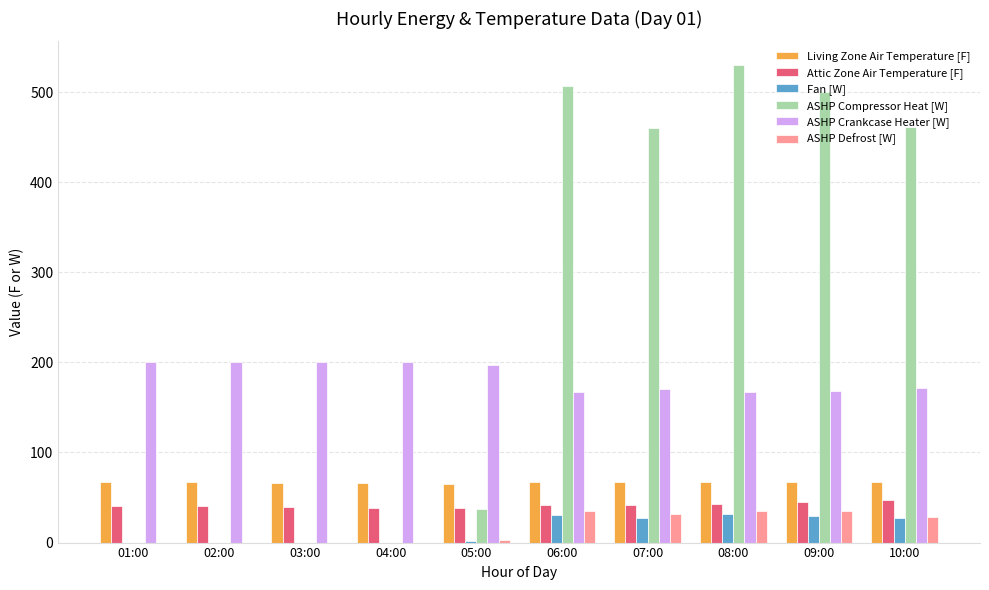

The ASHP Crankcase Heater [W] series shows 312.8 at 04:00. True or false?

False